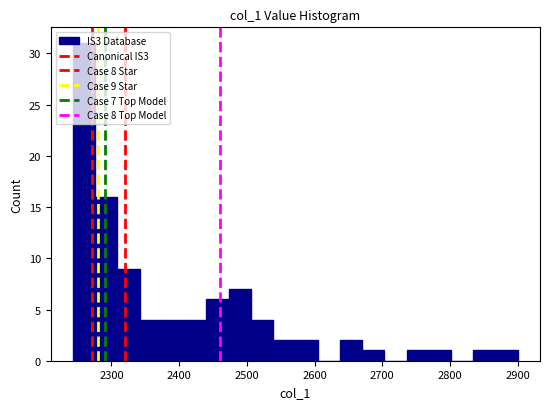

Around what value on the x-axis is the tallest bar? Give the approximate position of its centre, as read against the axis.

2260